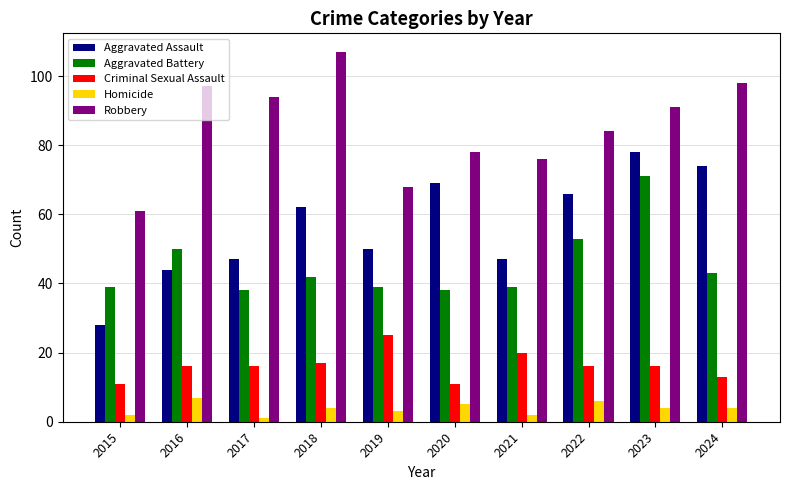

Which series has the widest spread of values?

Aggravated Assault